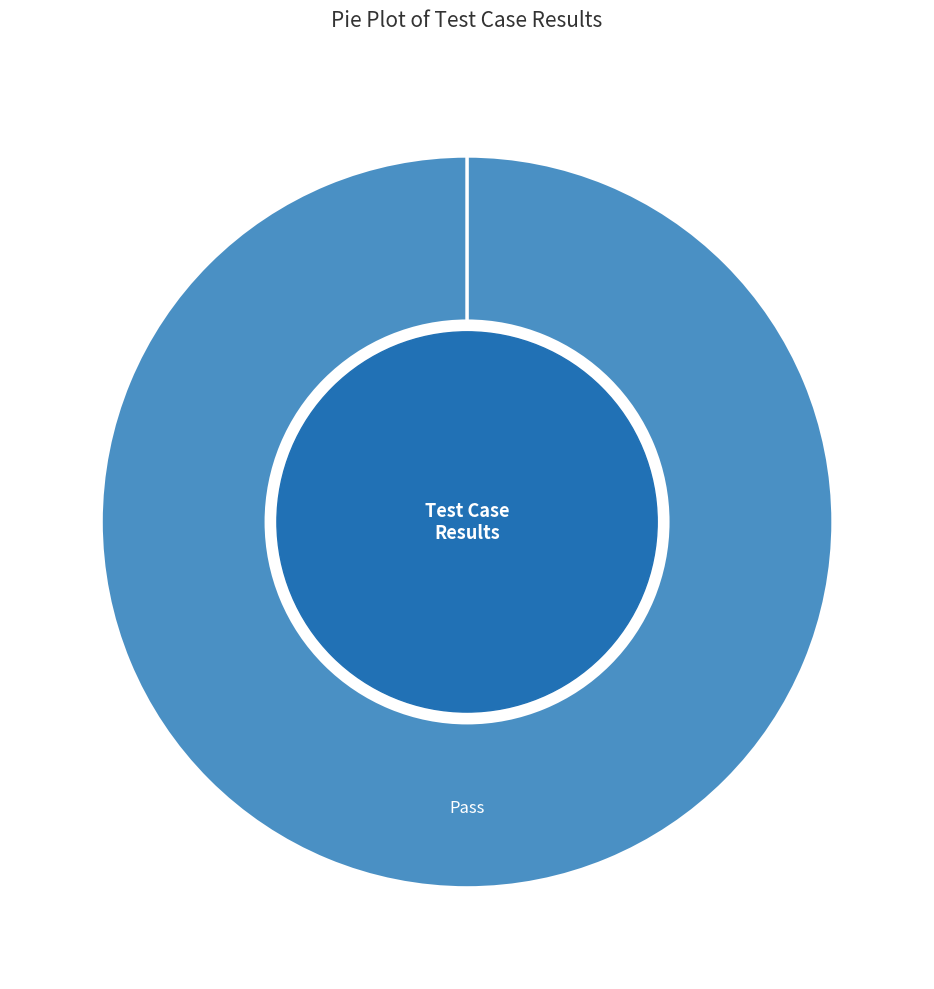

The Fail slice represents 0% of the pie. True or false?

True